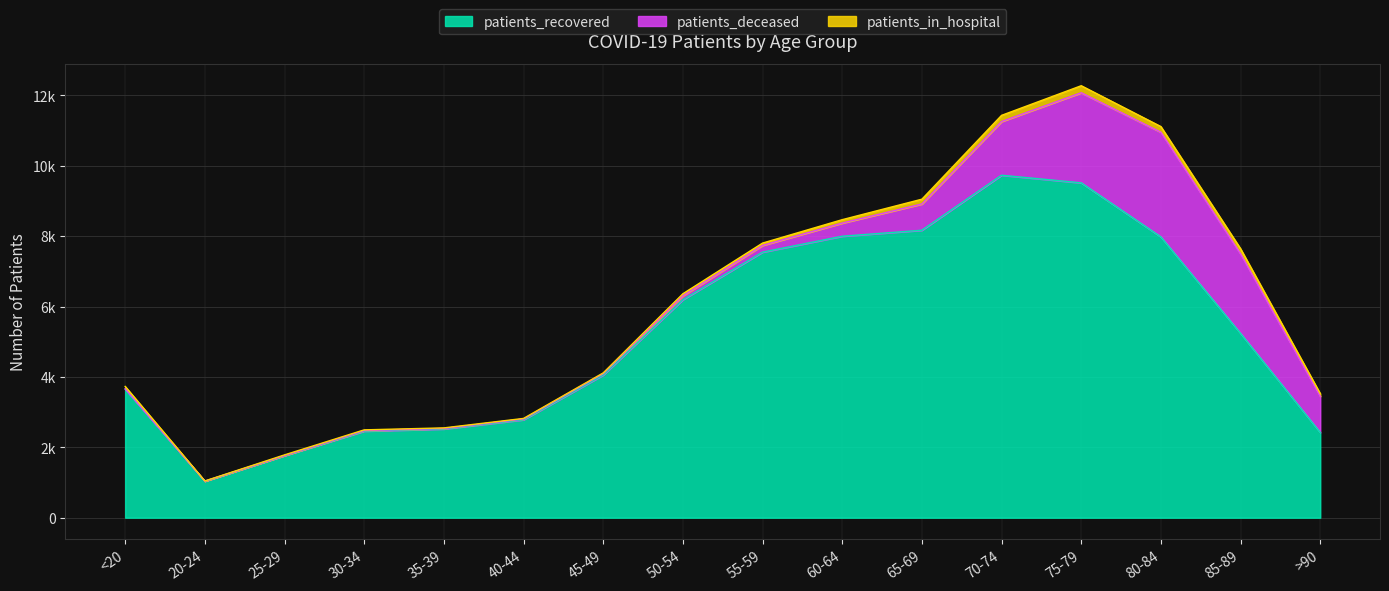

What are all the series names shown in the legend?

patients_recovered, patients_deceased, patients_in_hospital